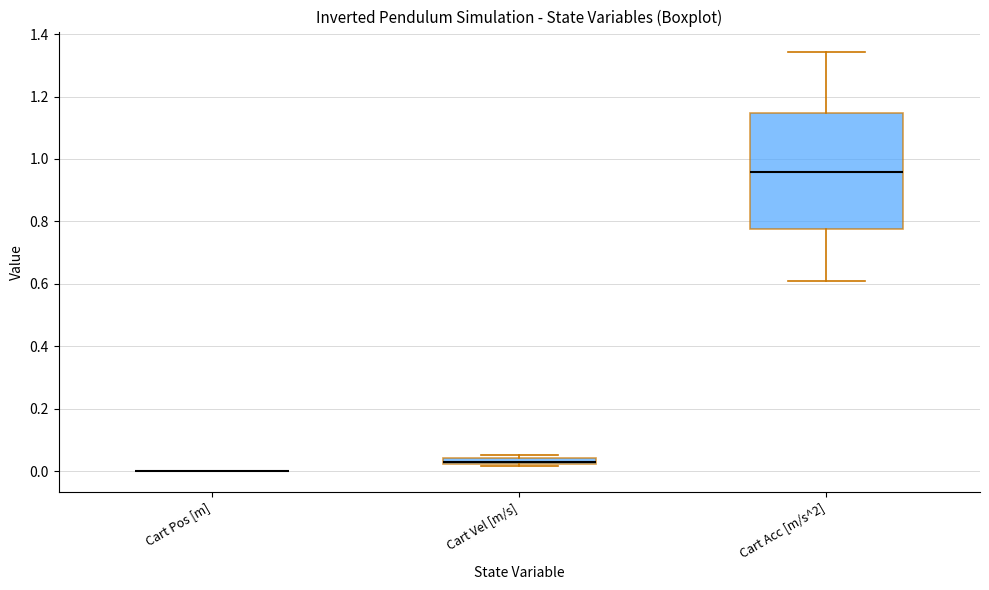

Which box is the tallest, from its lower edge to its upper edge?

Cart Acc [m/s^2]